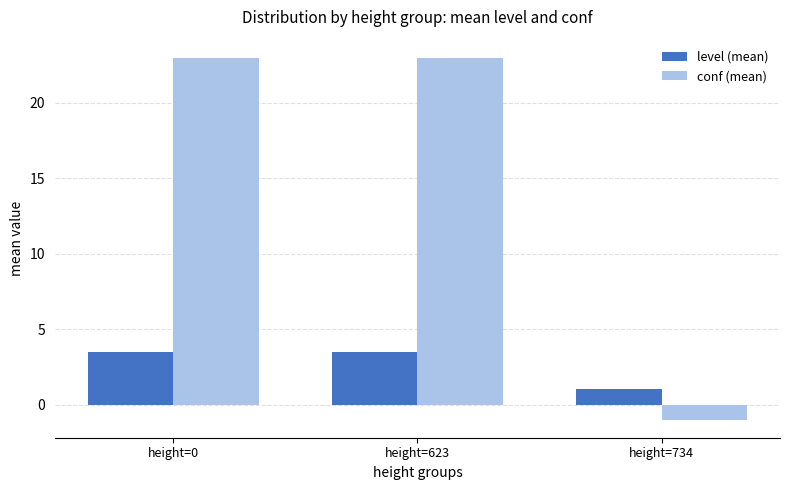

At how many categories does at least one series exceed 20?

2